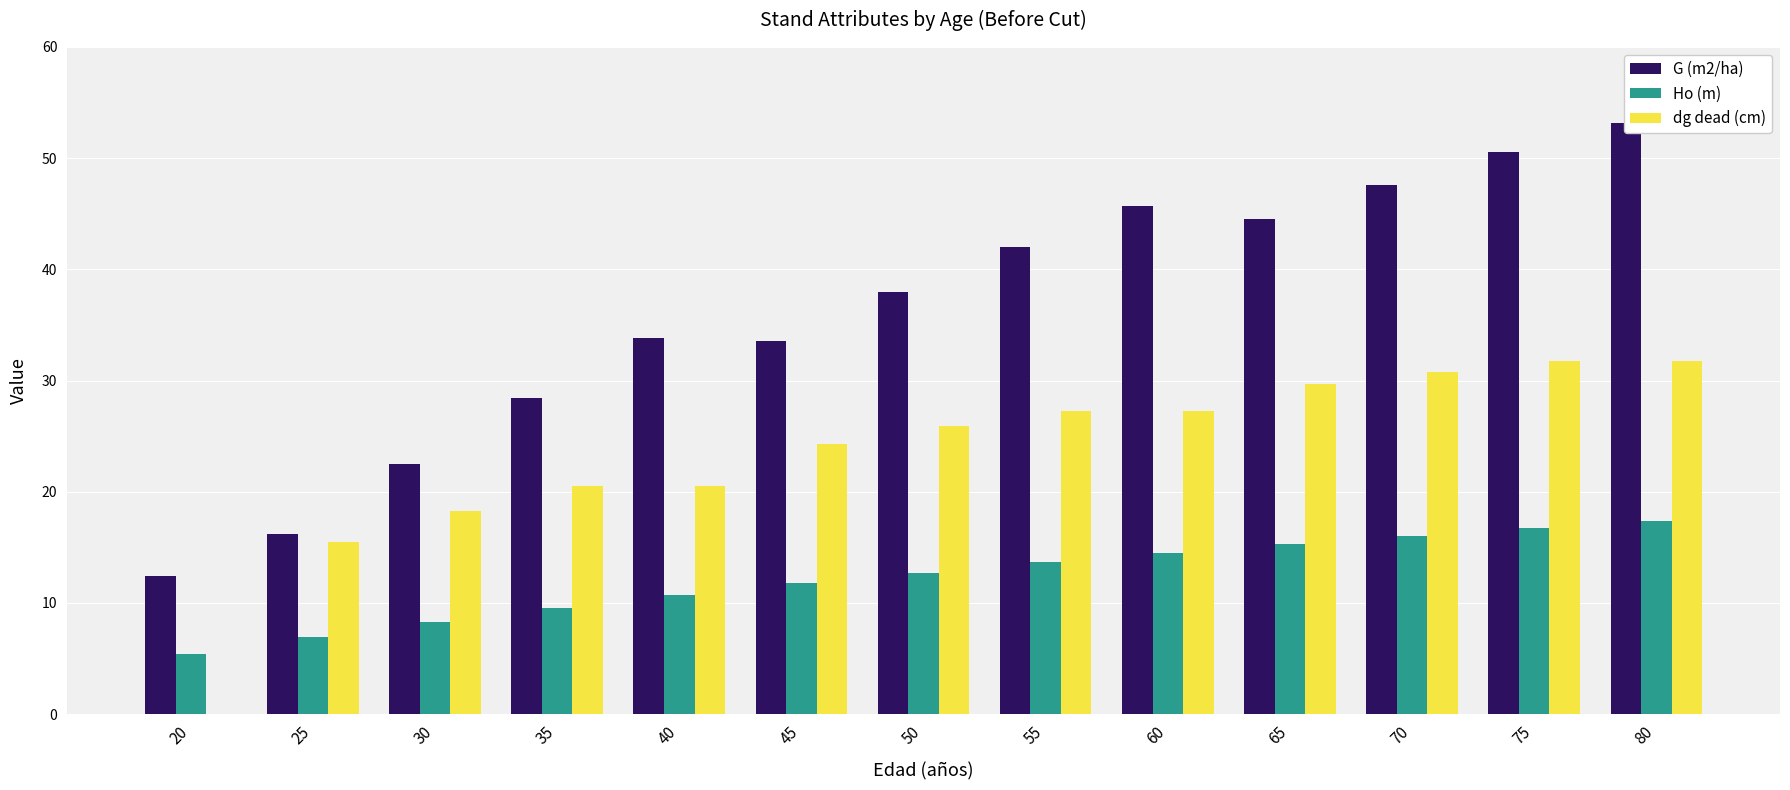

Which series has the largest total across all categories?

G (m2/ha)